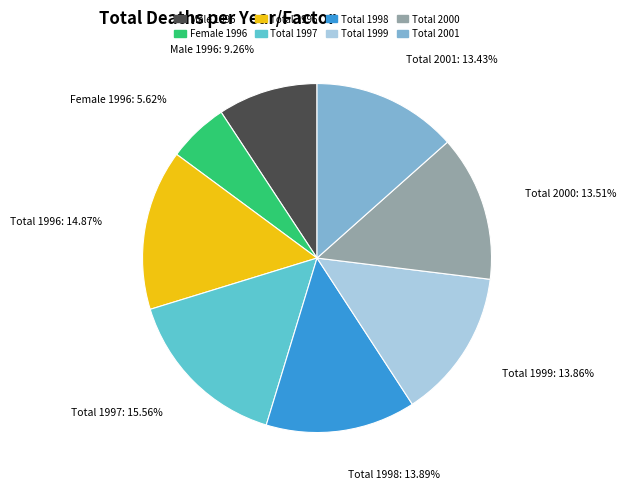

Do Total 1997 and Total 1998 together represent more than half of the pie?

No